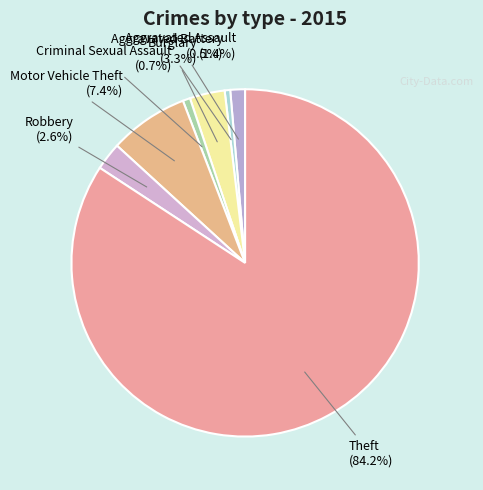

To the nearest percent, what portion does Criminal Sexual Assault represent?

1%